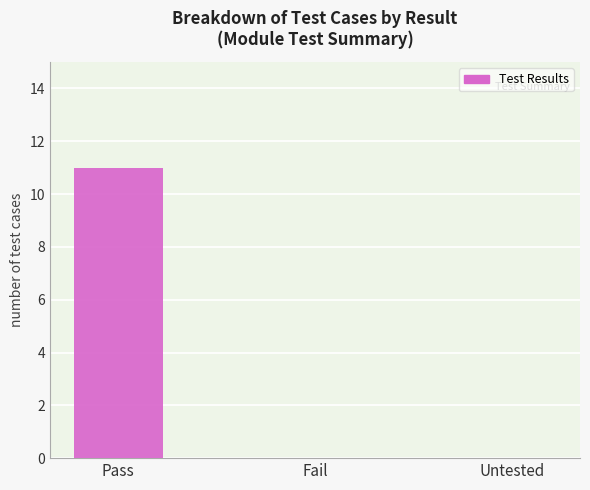

True or false: the data shows 0 at Untested.

True